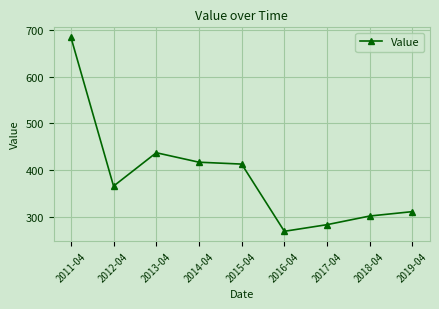

True or false: the data has more than 2 interior local peaks.

False